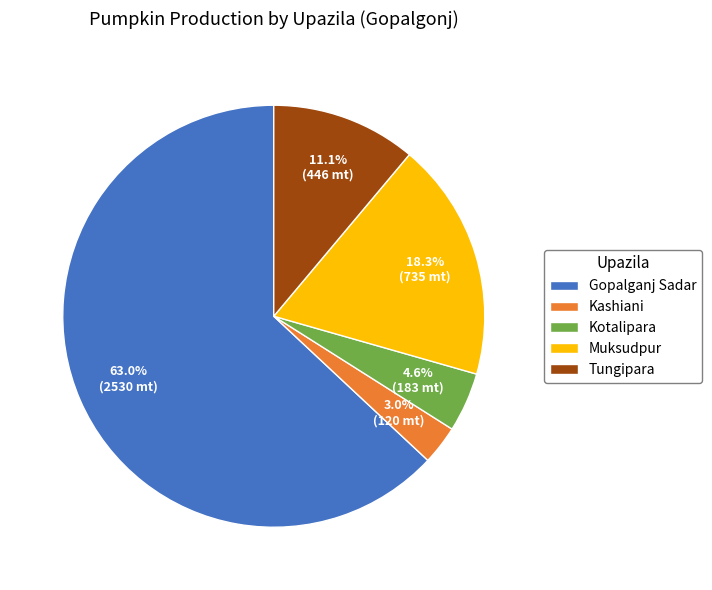

Which category has the biggest portion of the pie?

Gopalganj Sadar